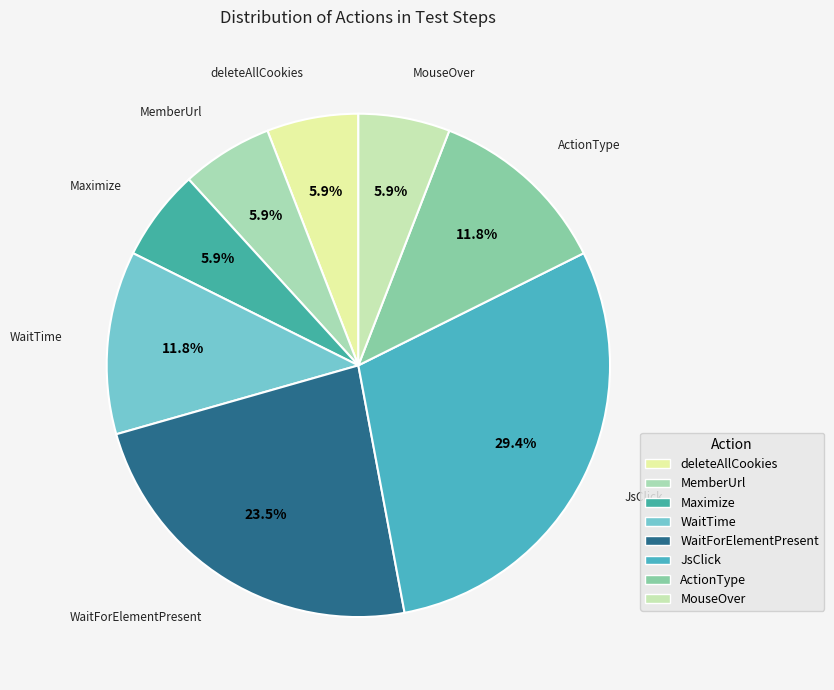

Which has a higher value, JsClick or deleteAllCookies?

JsClick